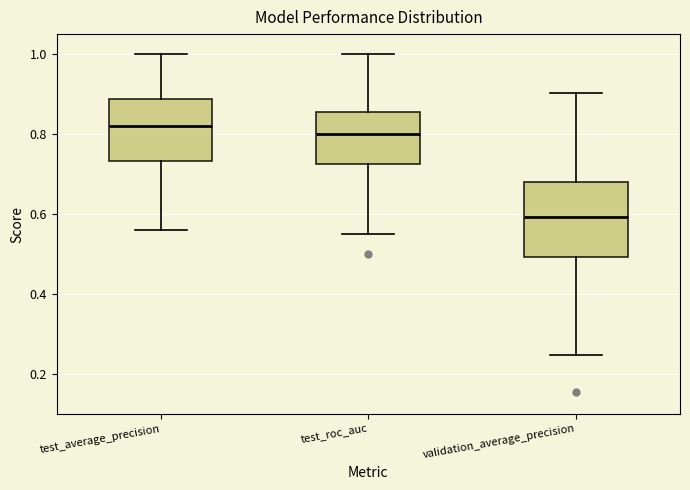

Which box is the tallest, from its lower edge to its upper edge?

validation_average_precision